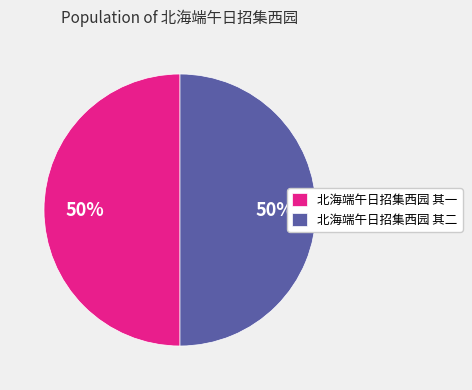

Do 北海端午日招集西园 其二 and 北海端午日招集西园 其一 together represent more than half of the pie?

Yes